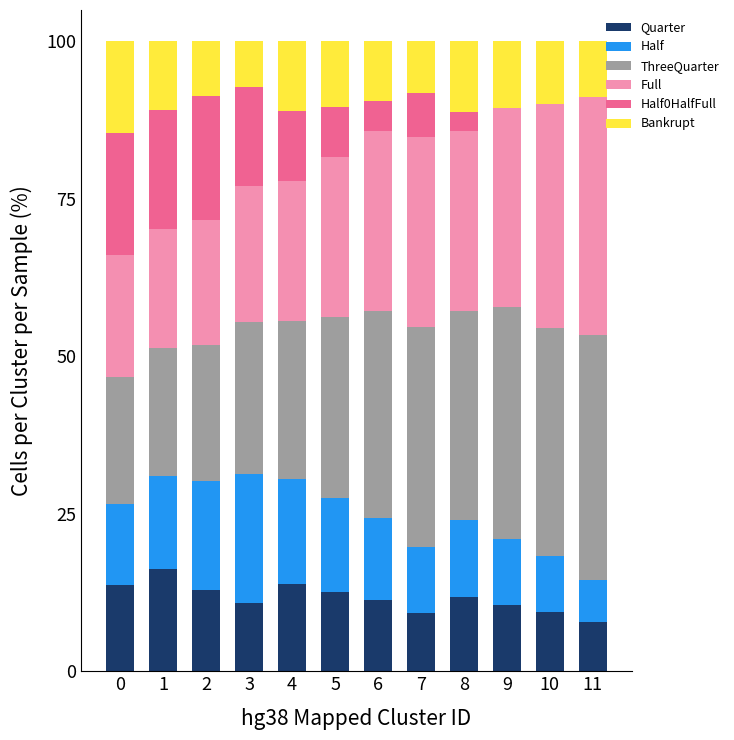

Are the bars horizontal?

No